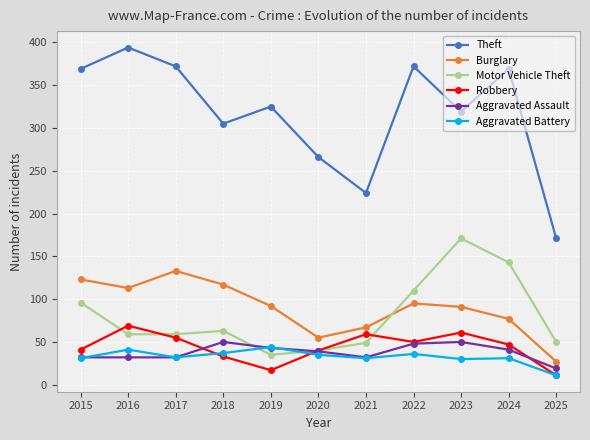

Which series has the largest total across all categories?

Theft